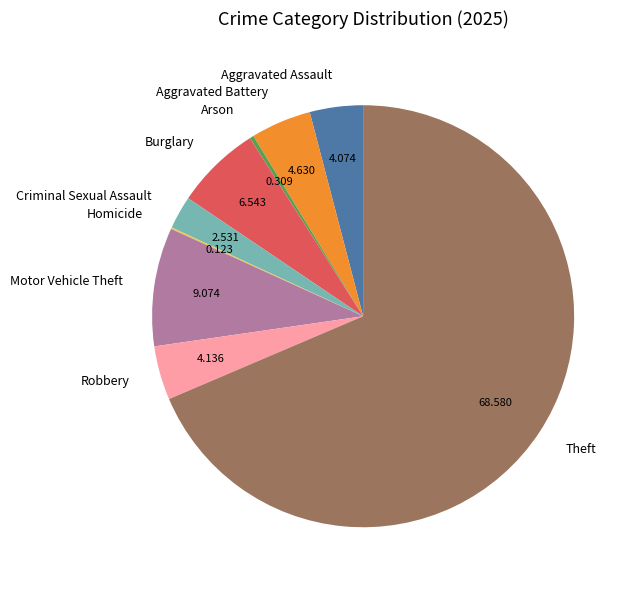

Is Criminal Sexual Assault the majority of the pie?

No